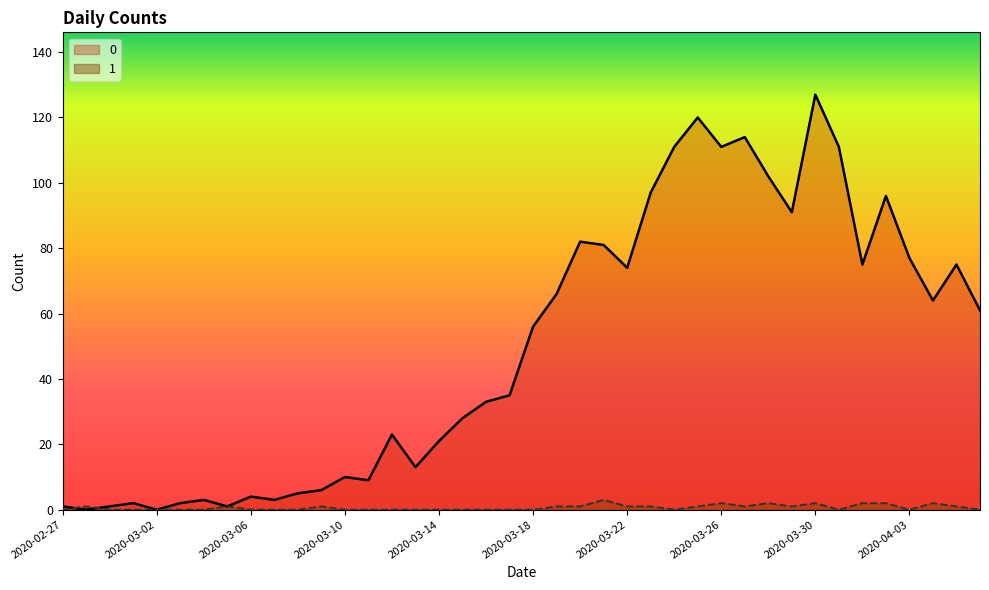

List the series in order of their overall mean, lowest first.

1, 0